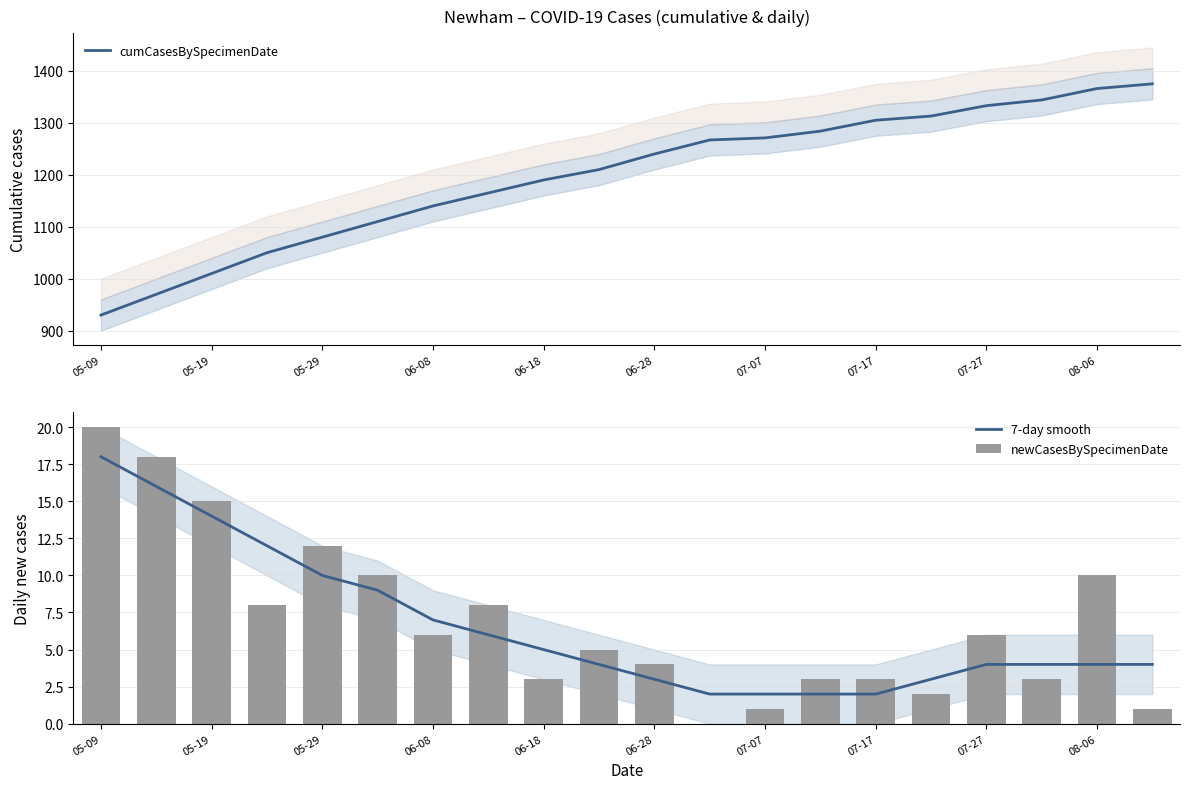

The value of cumCasesBySpecimenDate at 06-28 is 806. True or false?

False